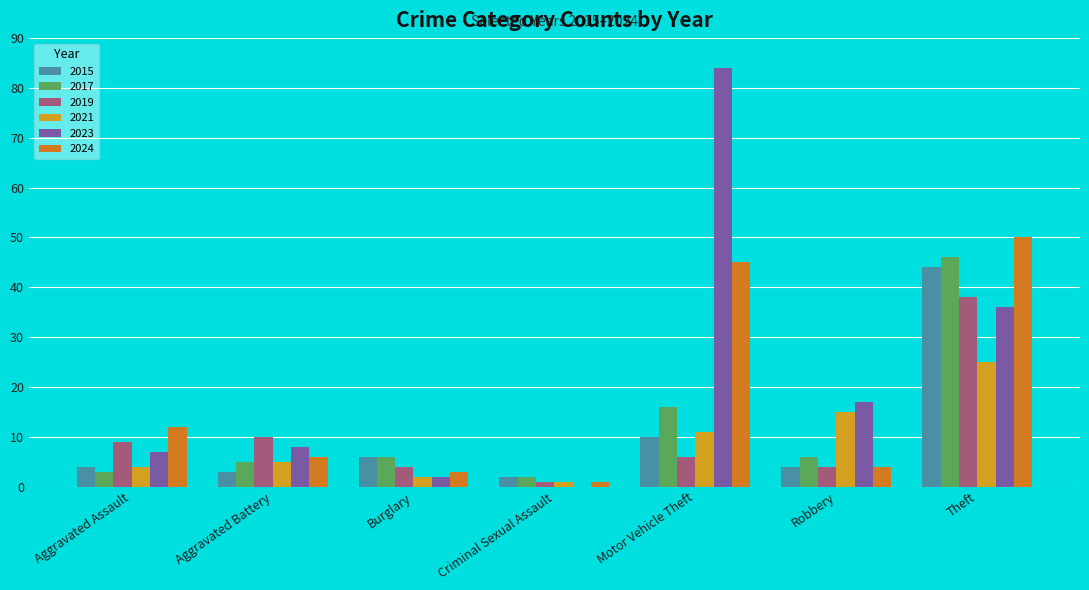

Reading left to right, list all the values displayed in this chart.

2015: 4	3	6	2	10	4	44
2017: 3	5	6	2	16	6	46
2019: 9	10	4	1	6	4	38
2021: 4	5	2	1	11	15	25
2023: 7	8	2	0	84	17	36
2024: 12	6	3	1	45	4	50